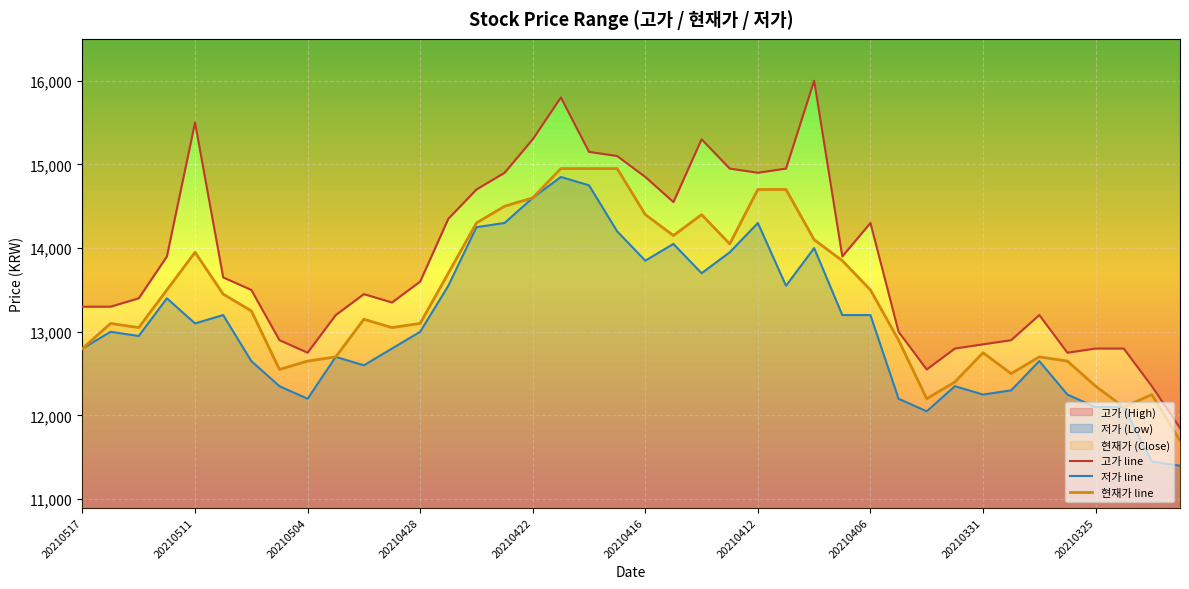

What are all the series names shown in the legend?

고가, 저가, 현재가